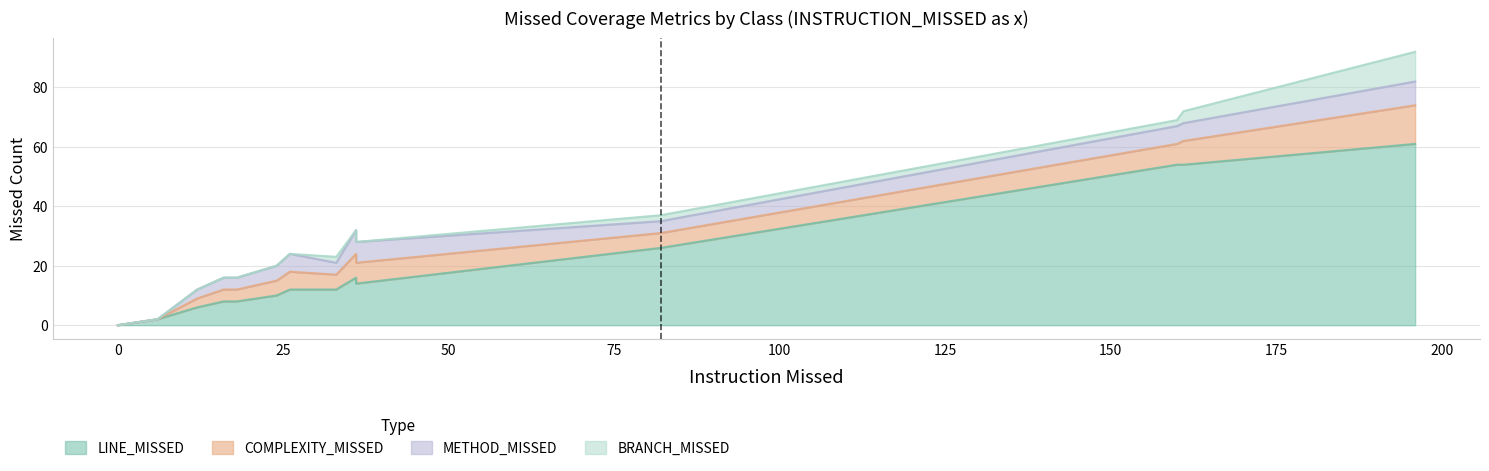

Reading left to right, extract all data points from this chart.

LINE_MISSED: Group=0	OptionalClass=0	Student=0	StudentToOptionalClass=0	DBConnectorImpl=12	PropertiesTaker=2	GroupServlet=54	StudentServlet=54	OptionalClassServlet=26	StudentSmallOutGoingDto=10	GroupUpdateDto=12	OptionalClassIncomingDto=6	StudentOutGoingDto=14	StudentUpdateDto=14	OptionalClassUpdateDto=8	GroupOutGoingDto=8	GroupIncomingDto=8	OptionalClassOutGoingDto=16	StudentIncomingDto=10	GroupRepositoryImpl=61
COMPLEXITY_MISSED: Group=0	OptionalClass=0	Student=0	StudentToOptionalClass=0	DBConnectorImpl=5	PropertiesTaker=0	GroupServlet=8	StudentServlet=7	OptionalClassServlet=5	StudentSmallOutGoingDto=5	GroupUpdateDto=6	OptionalClassIncomingDto=3	StudentOutGoingDto=7	StudentUpdateDto=7	OptionalClassUpdateDto=4	GroupOutGoingDto=4	GroupIncomingDto=4	OptionalClassOutGoingDto=8	StudentIncomingDto=5	GroupRepositoryImpl=13
METHOD_MISSED: Group=0	OptionalClass=0	Student=0	StudentToOptionalClass=0	DBConnectorImpl=4	PropertiesTaker=0	GroupServlet=6	StudentServlet=6	OptionalClassServlet=4	StudentSmallOutGoingDto=5	GroupUpdateDto=6	OptionalClassIncomingDto=3	StudentOutGoingDto=7	StudentUpdateDto=7	OptionalClassUpdateDto=4	GroupOutGoingDto=4	GroupIncomingDto=4	OptionalClassOutGoingDto=8	StudentIncomingDto=5	GroupRepositoryImpl=8
BRANCH_MISSED: Group=0	OptionalClass=0	Student=0	StudentToOptionalClass=0	DBConnectorImpl=2	PropertiesTaker=0	GroupServlet=4	StudentServlet=2	OptionalClassServlet=2	StudentSmallOutGoingDto=0	GroupUpdateDto=0	OptionalClassIncomingDto=0	StudentOutGoingDto=0	StudentUpdateDto=0	OptionalClassUpdateDto=0	GroupOutGoingDto=0	GroupIncomingDto=0	OptionalClassOutGoingDto=0	StudentIncomingDto=0	GroupRepositoryImpl=10